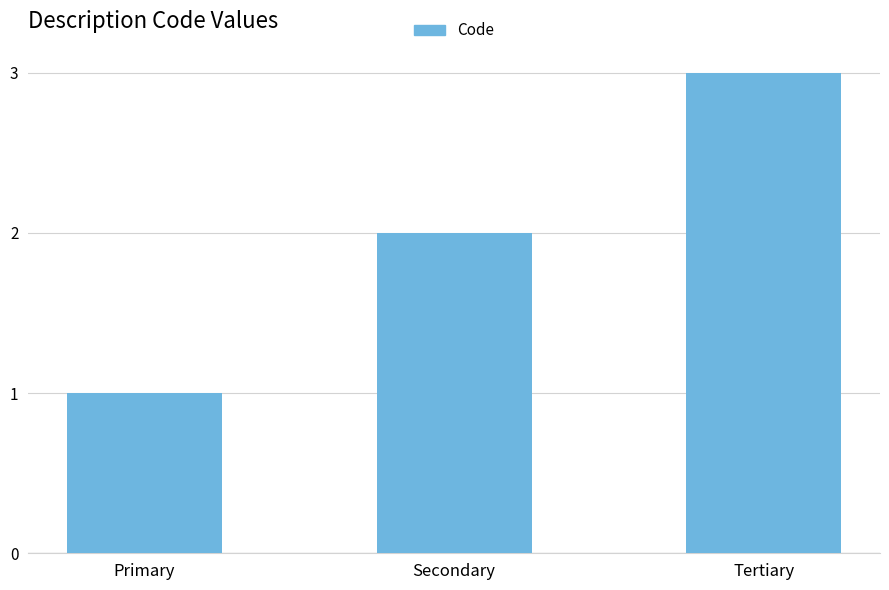

How many data points does each series have?

3